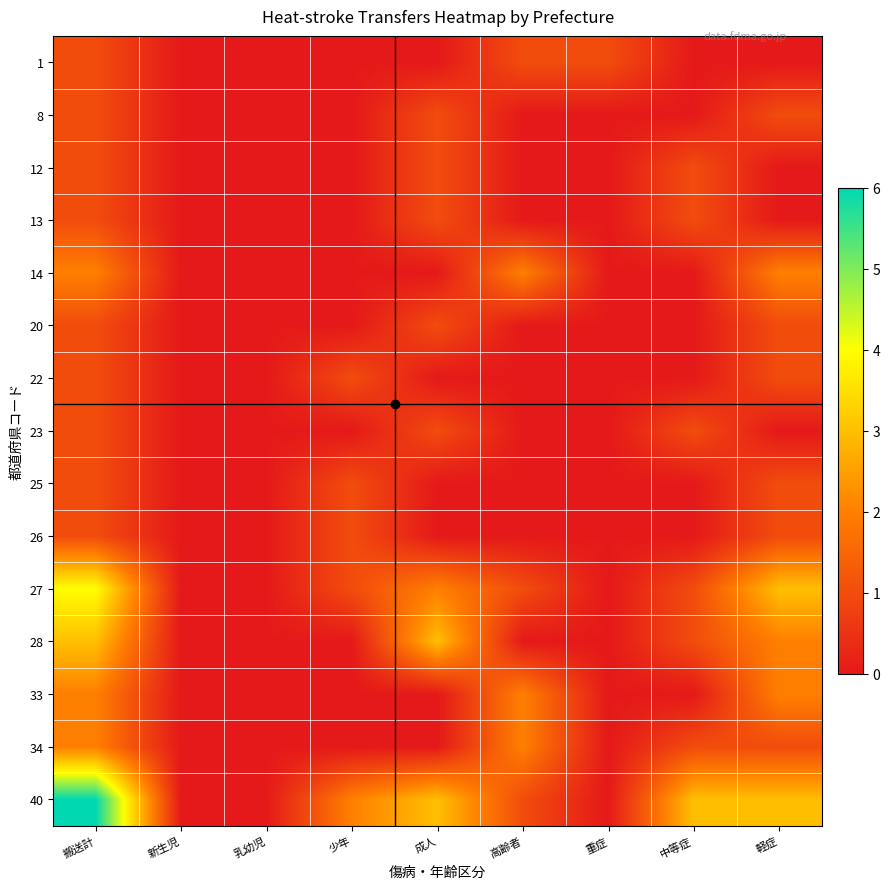

What is the spread (max minus min) of values at 高齢者?

2